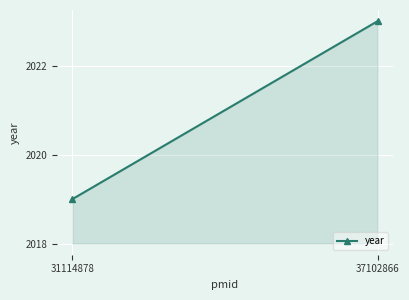

What is the difference between the maximum and minimum values?

4